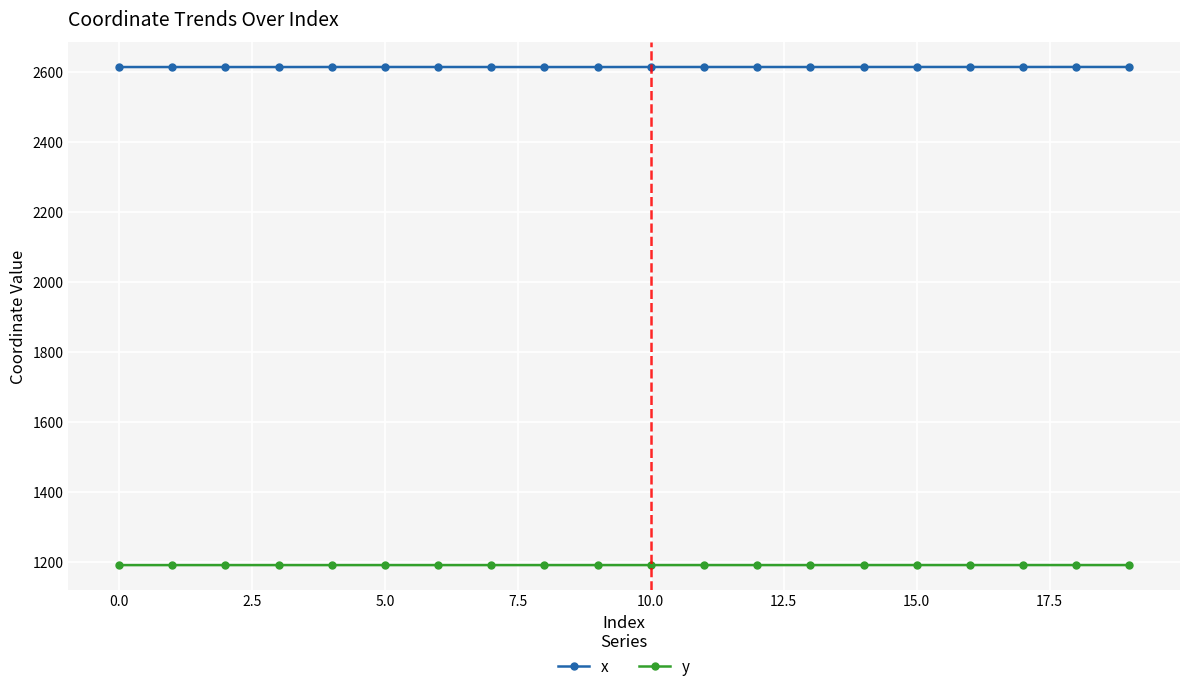

Count the number of categories in the chart.

20